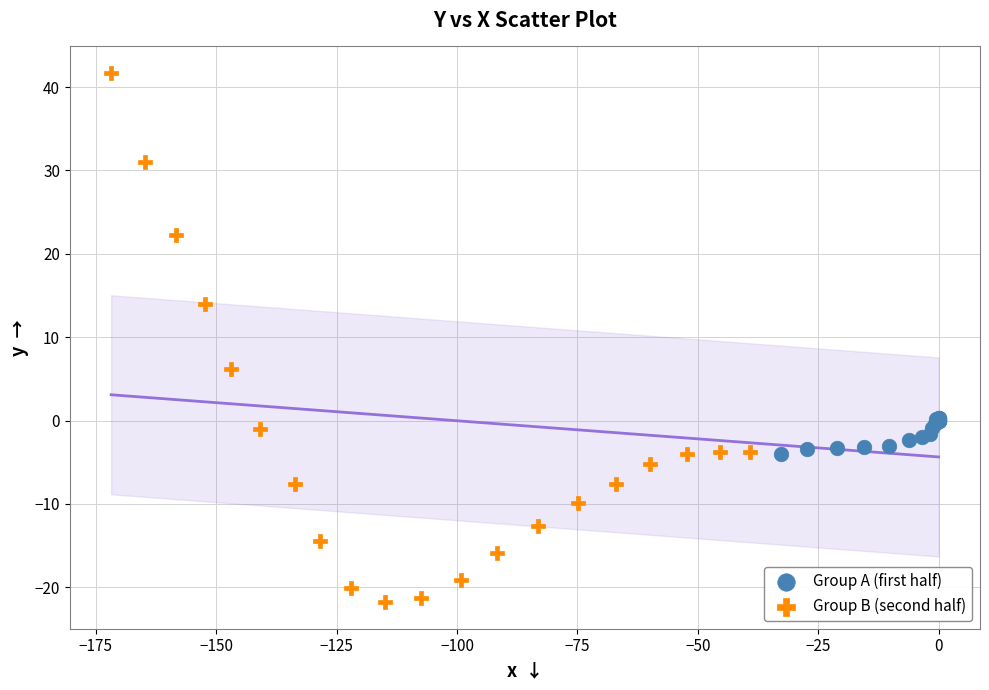

What are all the series names shown in the legend?

Group A (first half), Group B (second half)